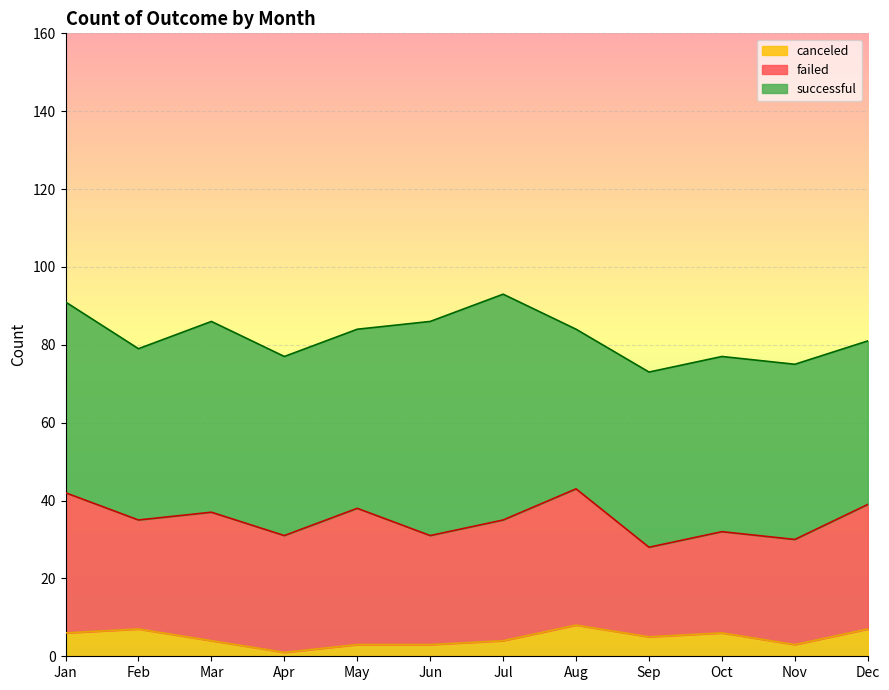

In successful, how many points are higher than both neighbors (excluding endpoints)?

2